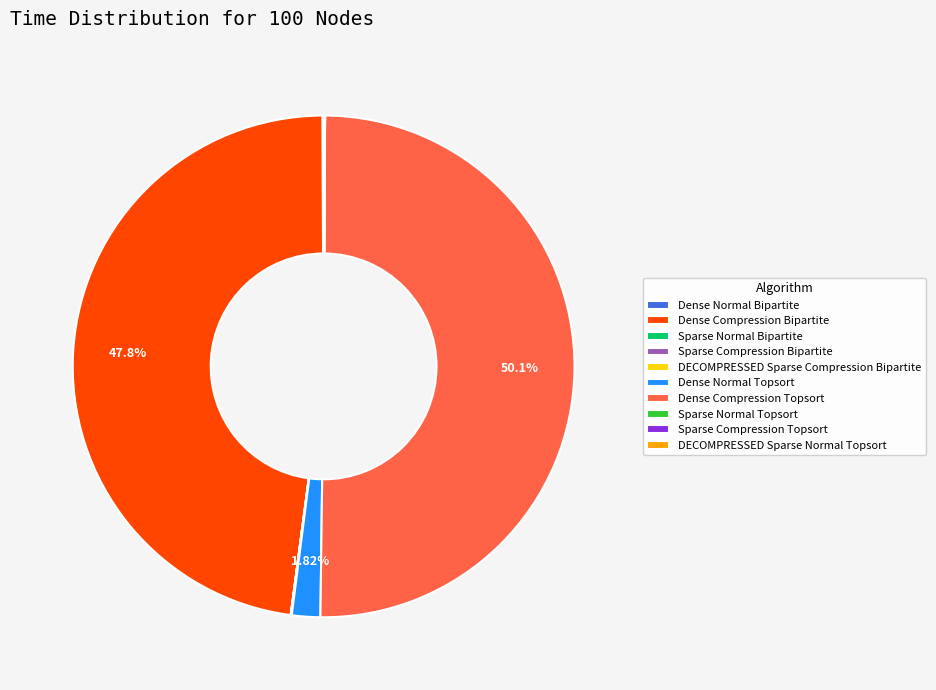

What is the majority slice?

Dense Compression Topsort